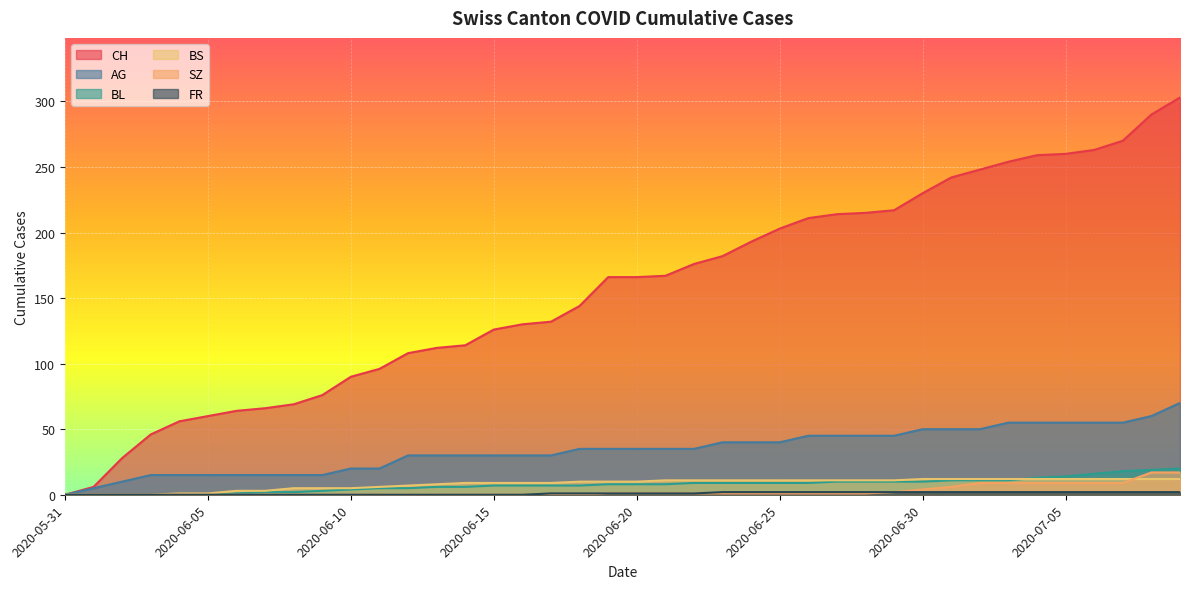

At which category is the sum across all series the highest?

2020-07-09